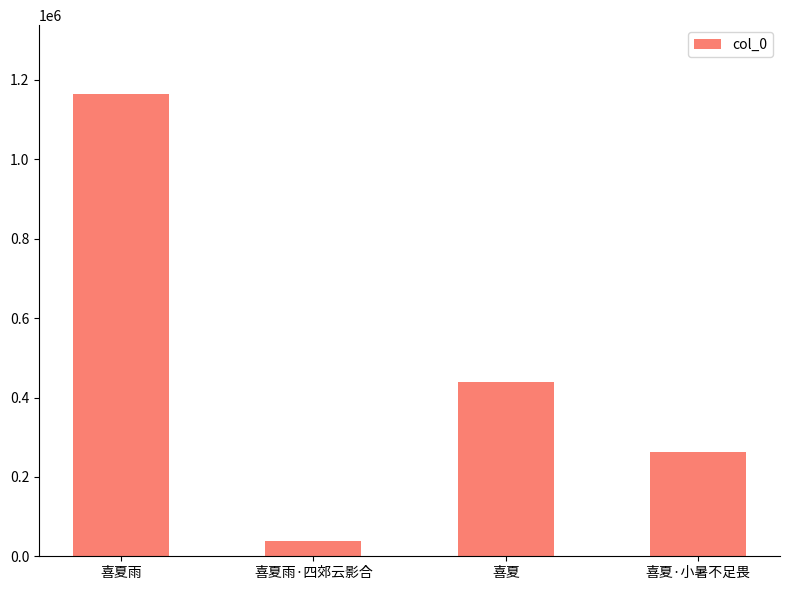

What is the change in value from 喜夏雨 to 喜夏雨·四郊云影合?

-1125619